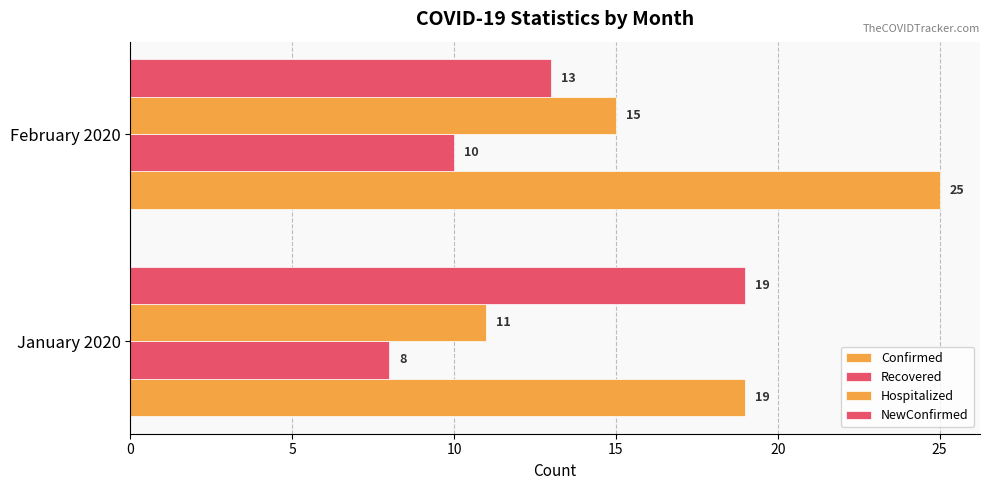

What is the value of the Hospitalized bar at the 1st from the left?

11